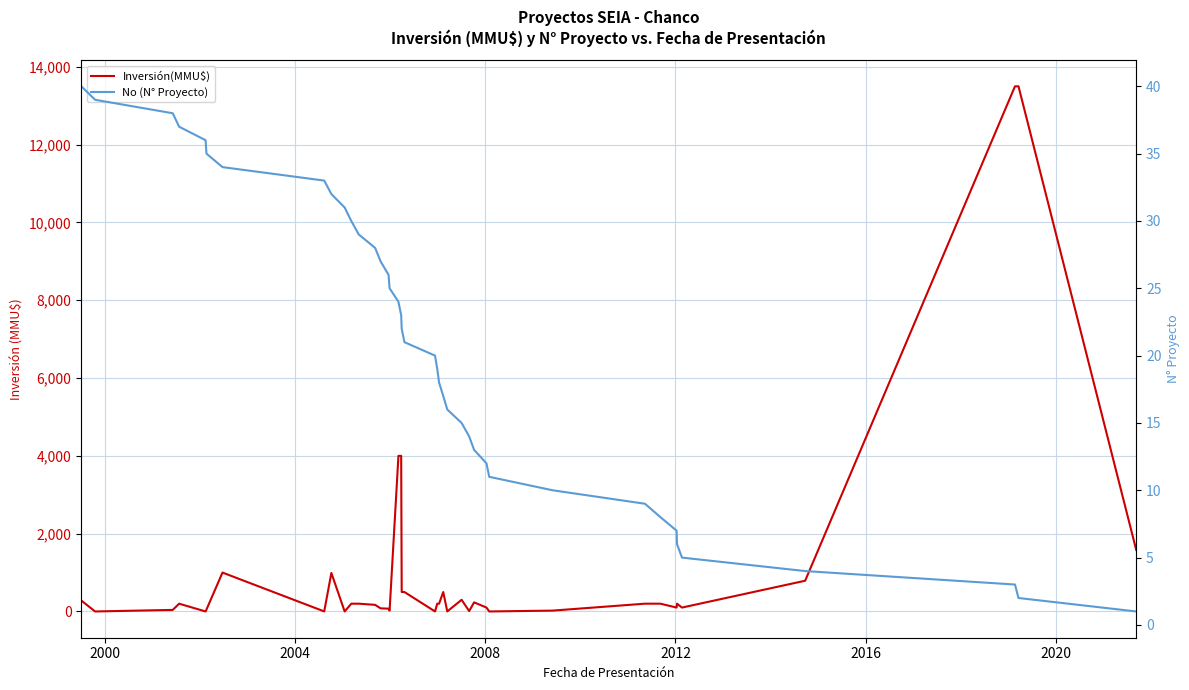

Between 2012 and 2004, which is larger?

2004